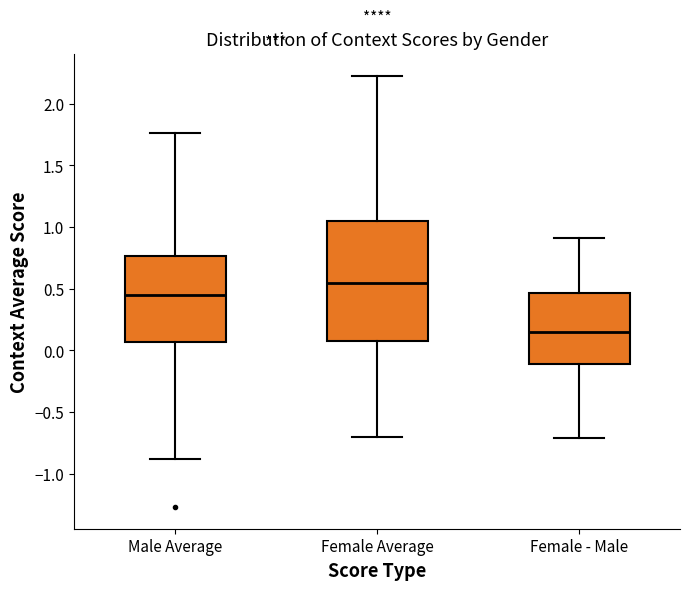

Comparing the boxes themselves (not the whiskers), which one is the tallest?

Female Average